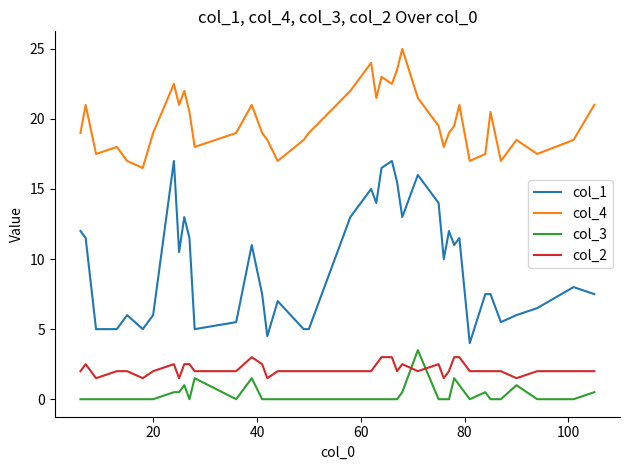

After their last crossing, which series has the higher values: col_3 or col_2?

col_2